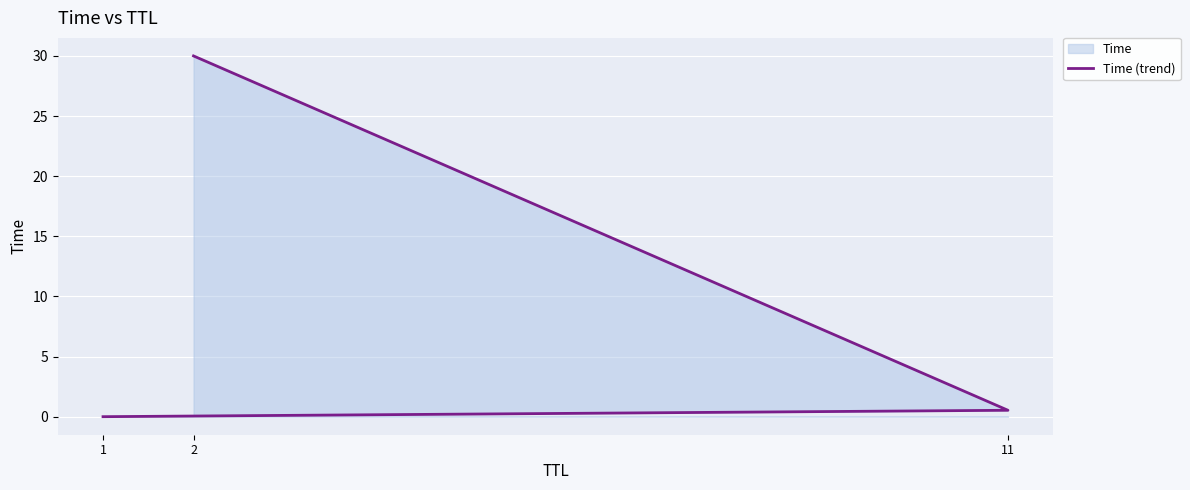

List the labels in order of value, largest first.

2, 11, 1